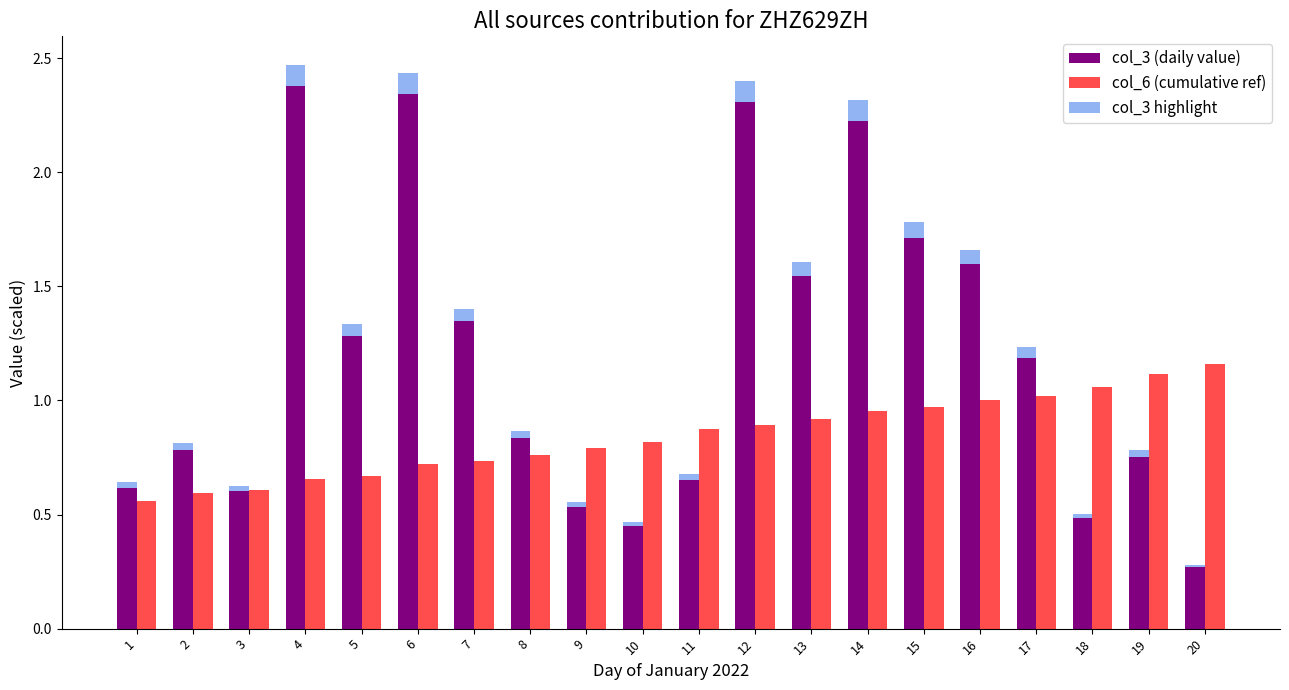

At which label is col_6 (cumulative ref) closest to 0?

1